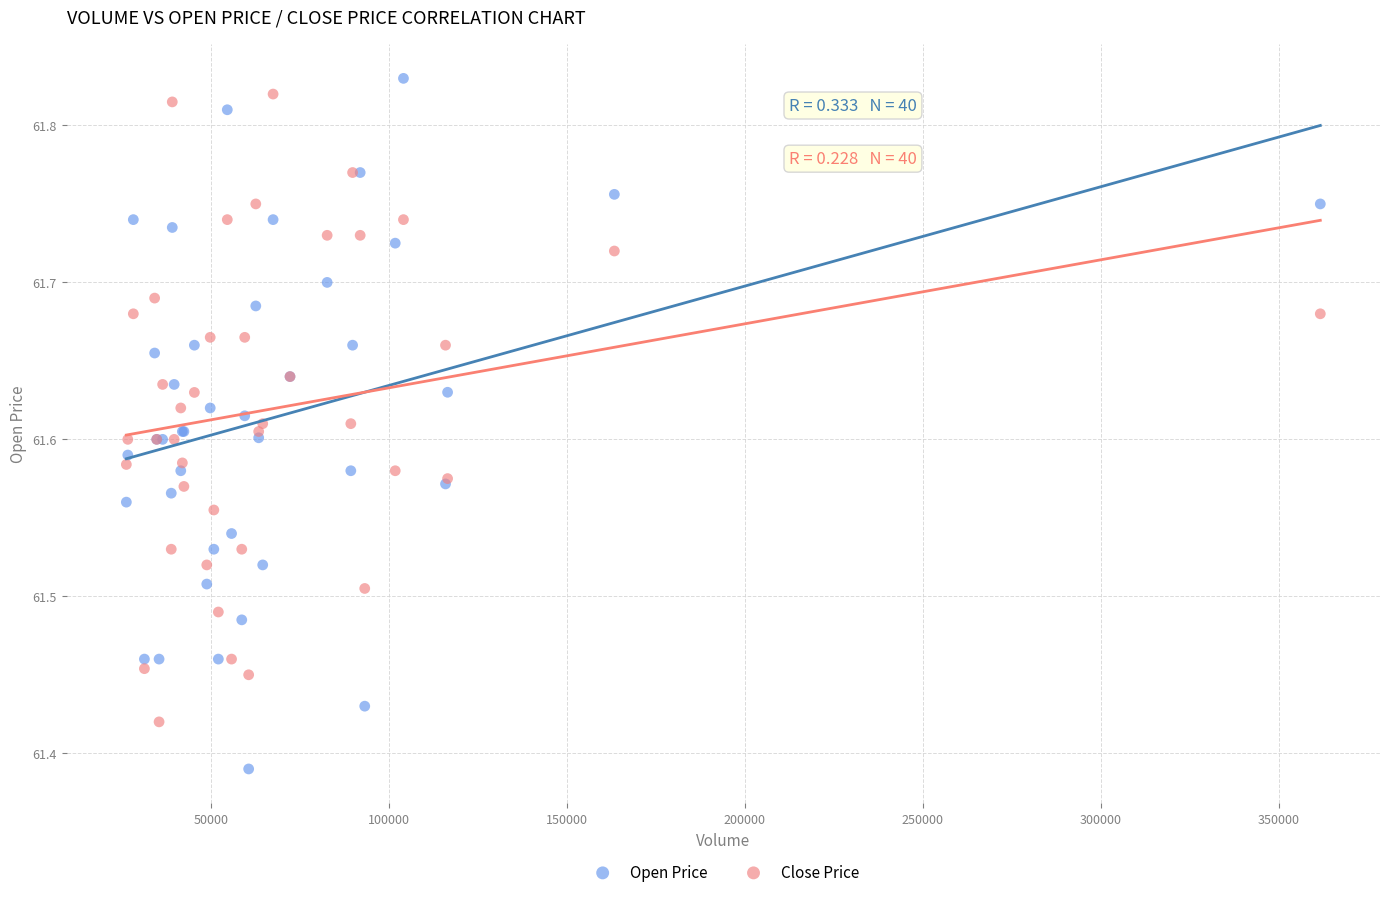

What are all the series names shown in the legend?

Open Price, Close Price